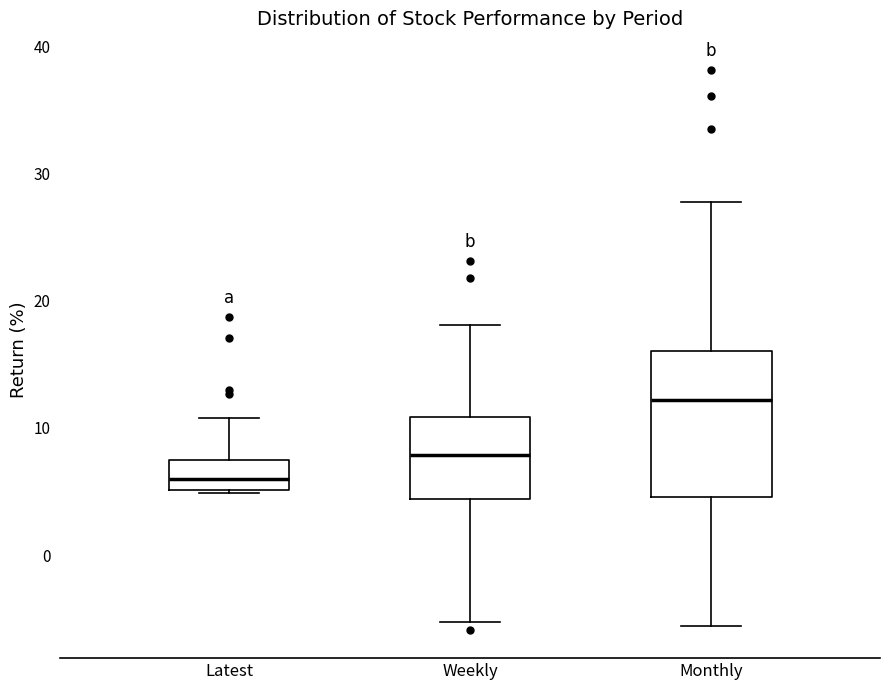

Where does the lower whisker of the box for Weekly end on the y-axis? The values are not printed on the chart, so give them approximately, as read against the axis.

-5